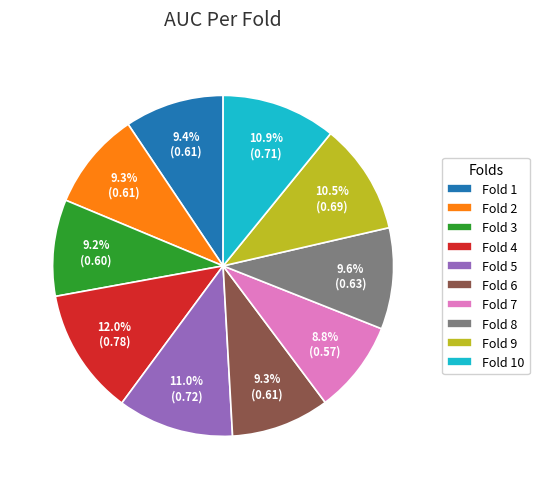

How many slices are in this pie chart?

10